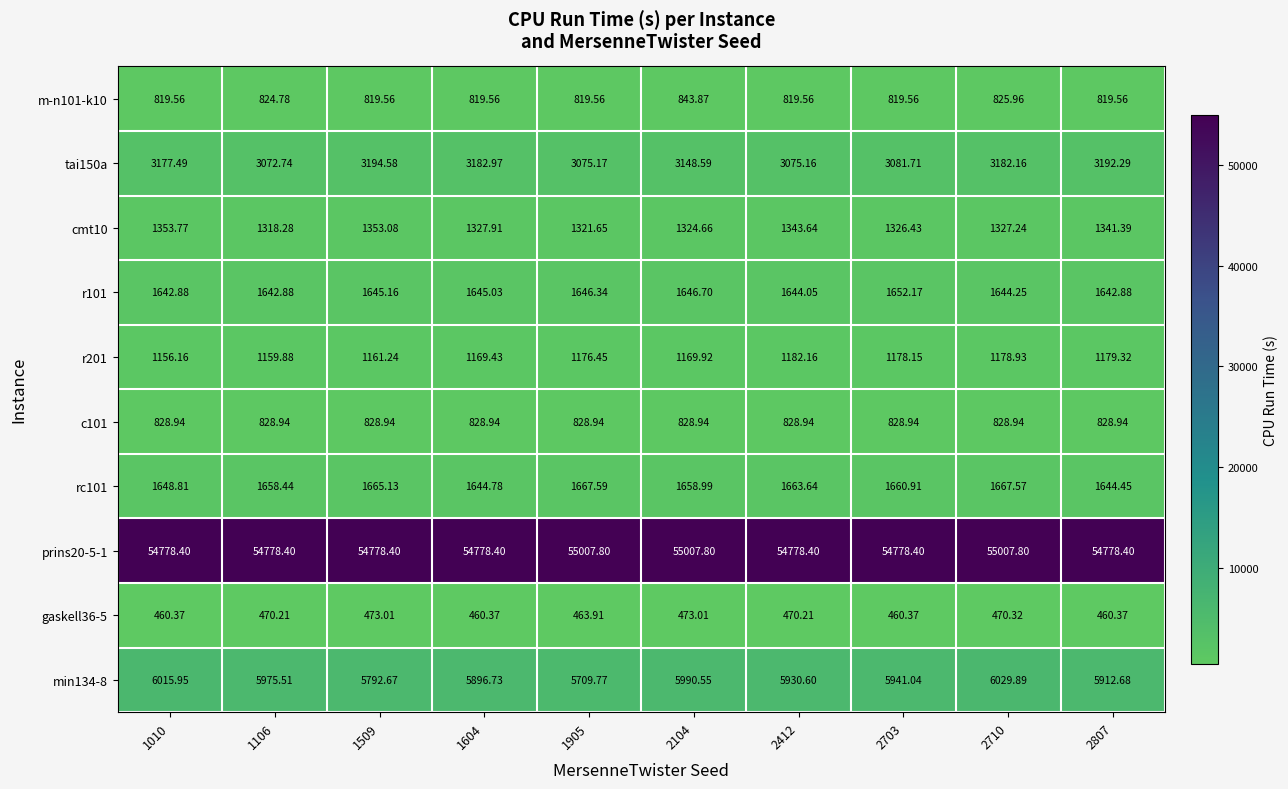

At how many categories does at least one series exceed 43104?

10